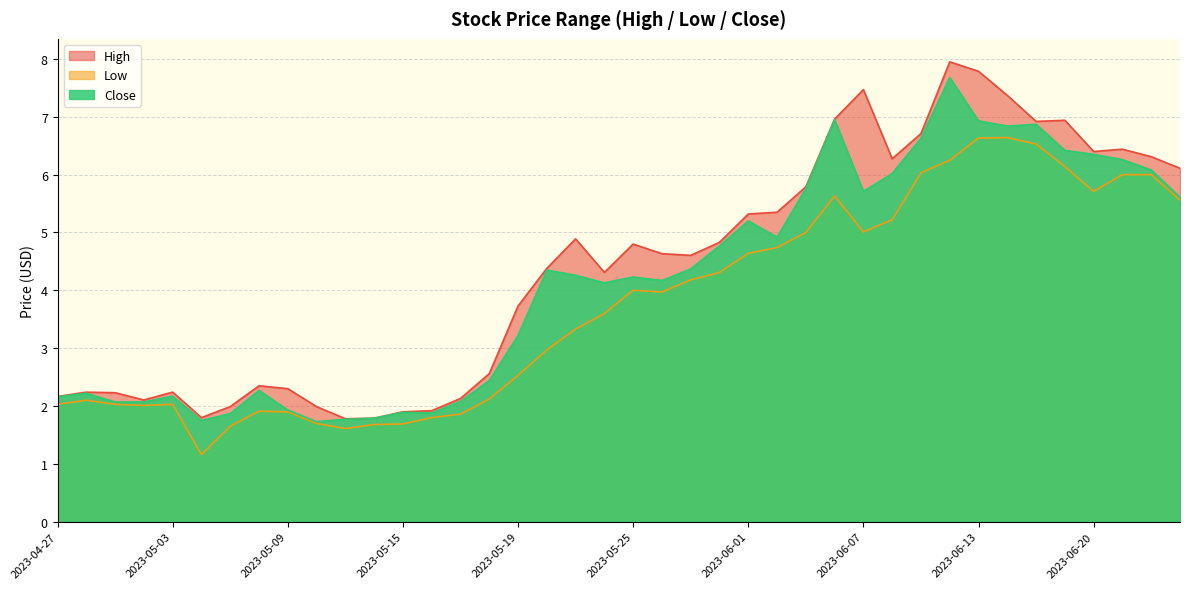

What is the total value across all series at 2023-05-02?

6.2